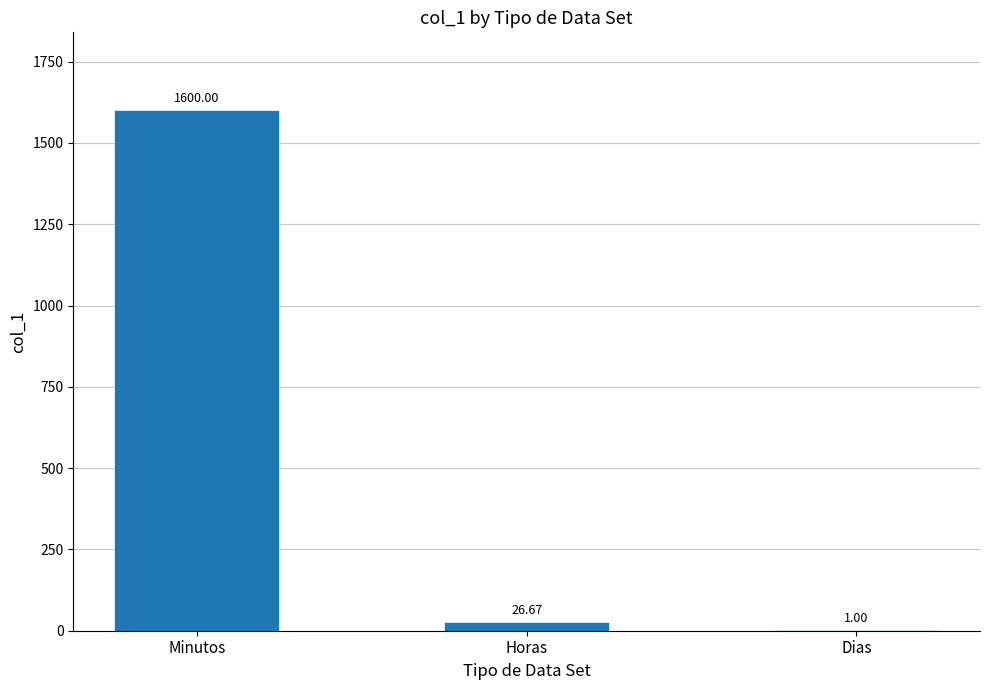

Which has a higher value, Dias or Horas?

Horas